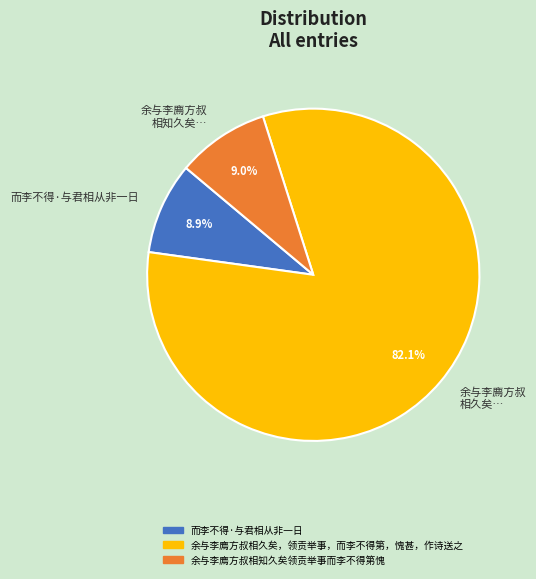

Is there a majority slice in this chart?

Yes